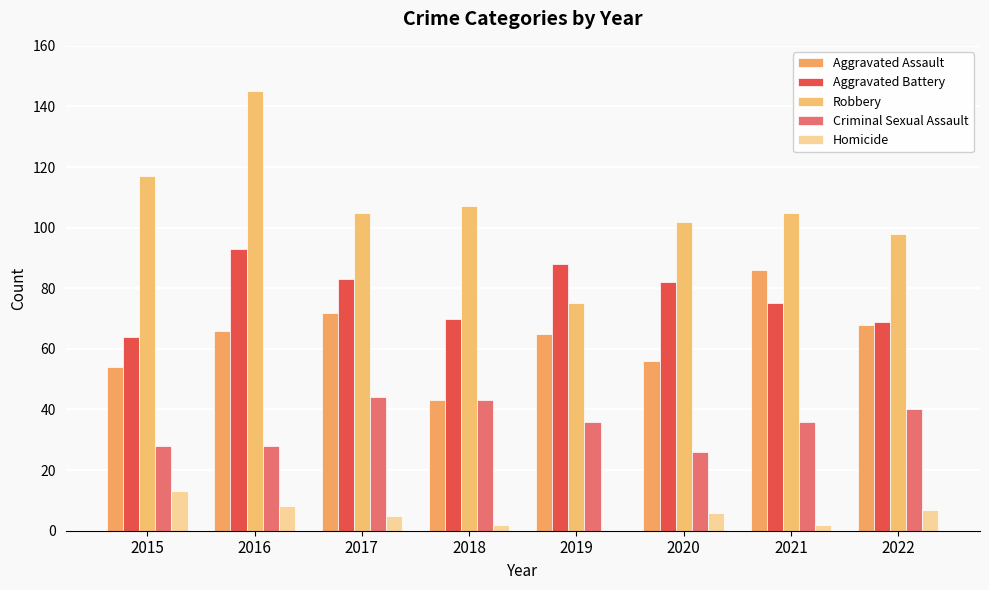

Which series has the largest range (max minus min)?

Robbery